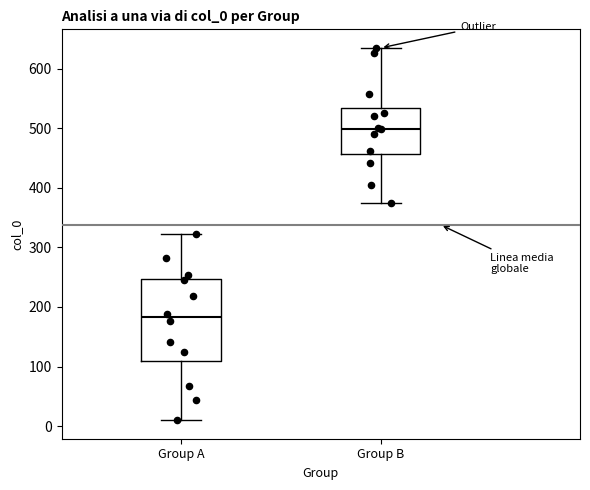

Which box's median line is the highest?

Group B